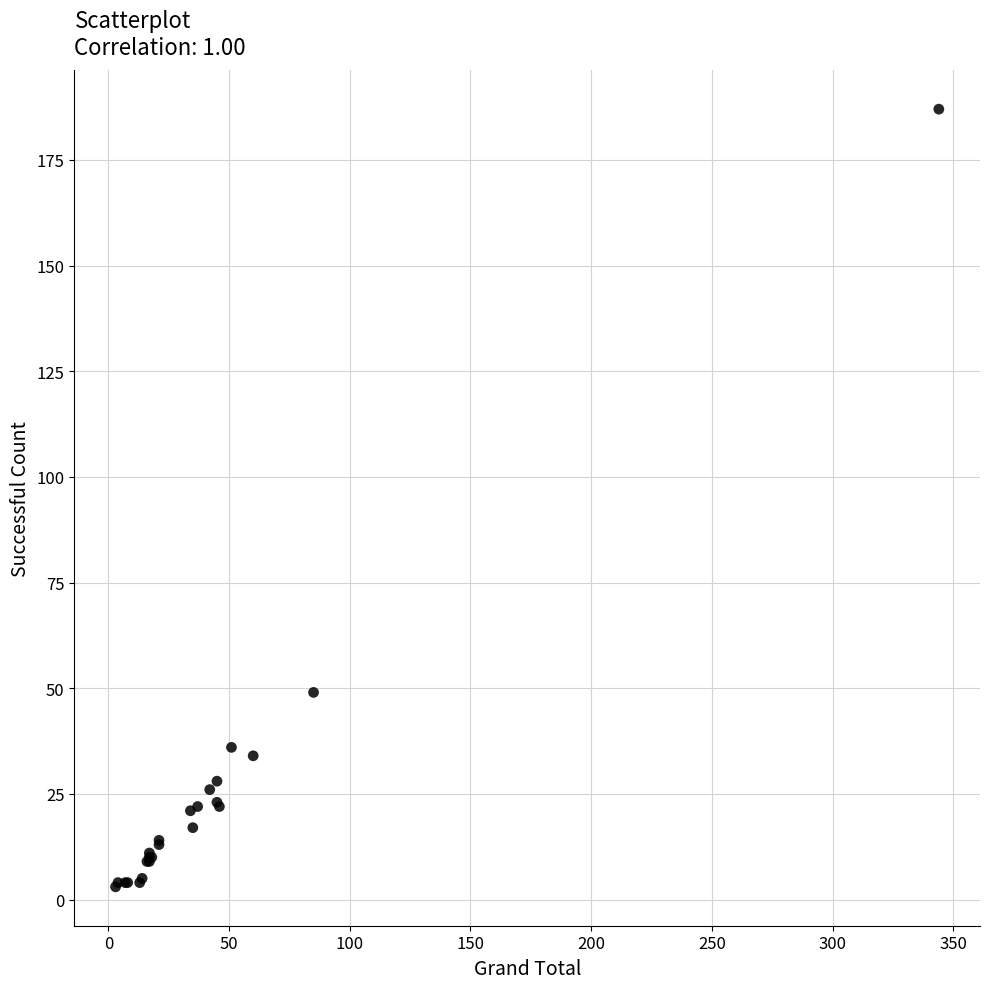

What Y value in the scatter plot is closest to 95?

49